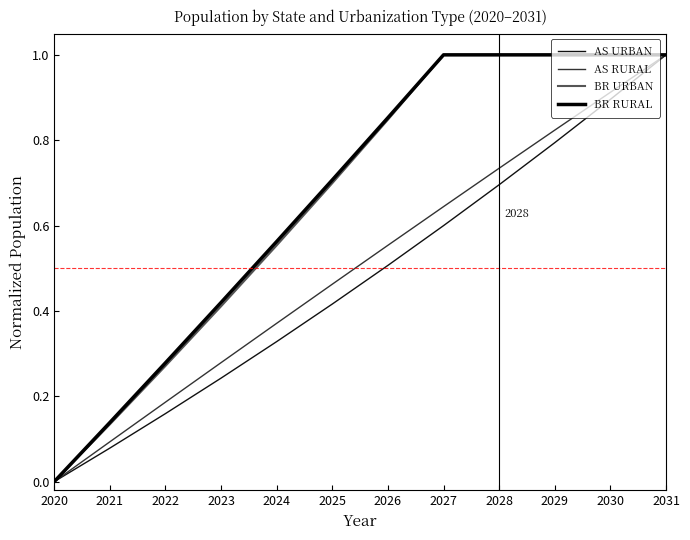

True or false: AS RURAL has more than 1 interior local peaks.

False